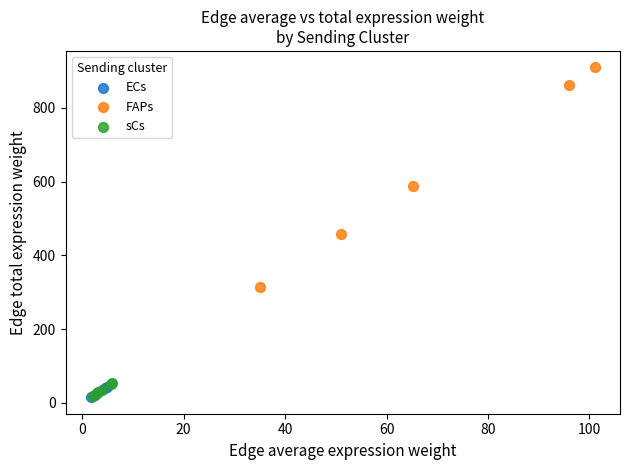

Which series has the largest Y range (max minus min)?

FAPs